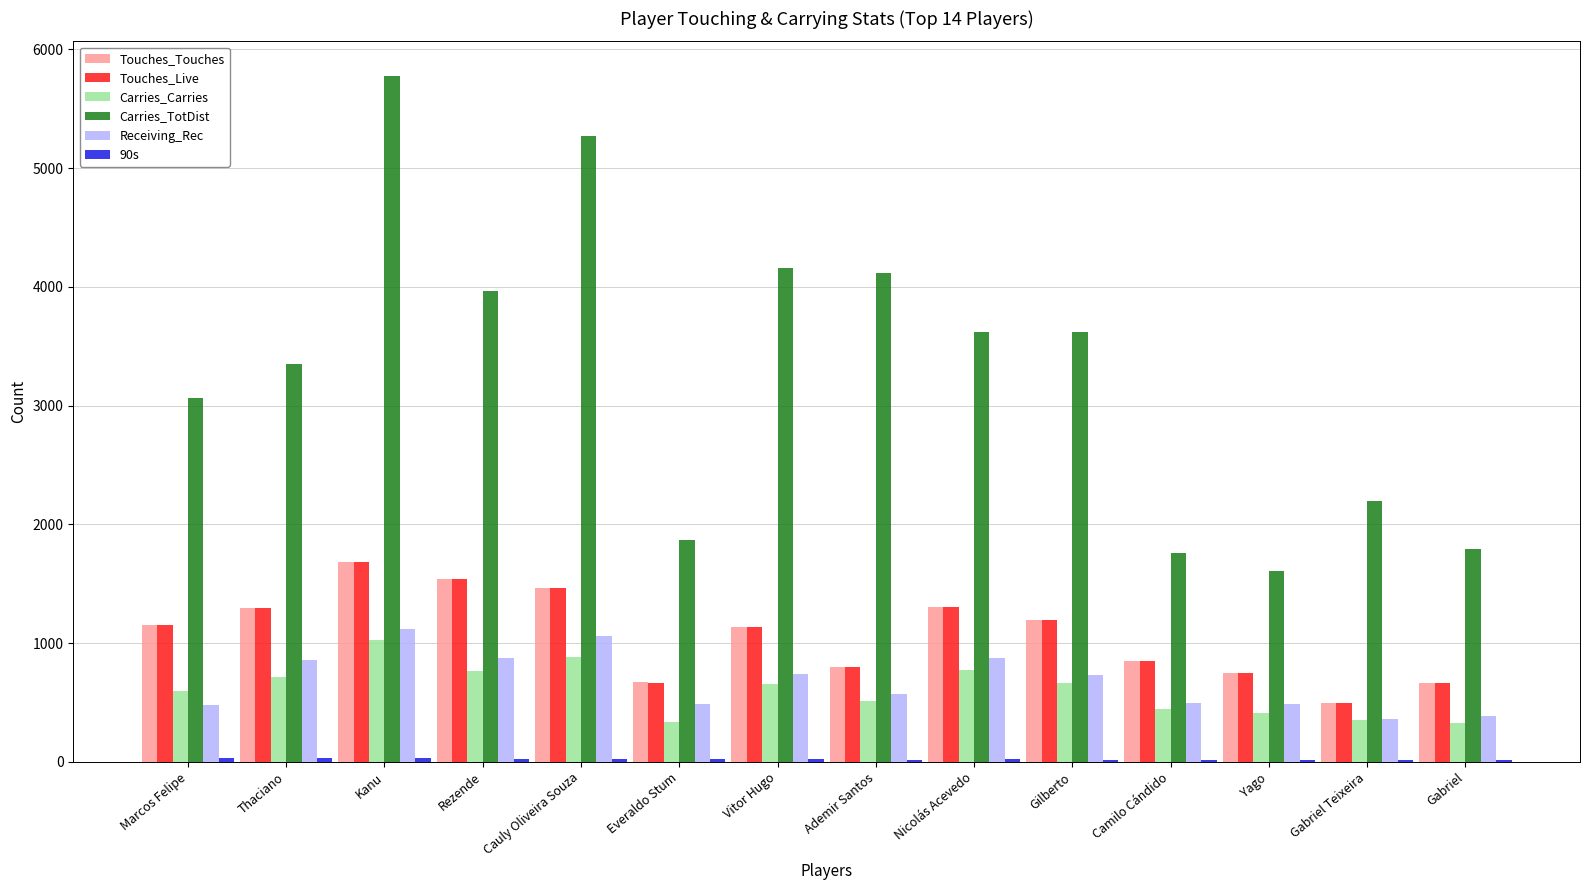

The value of Carries_TotDist at Gabriel is 408. True or false?

False